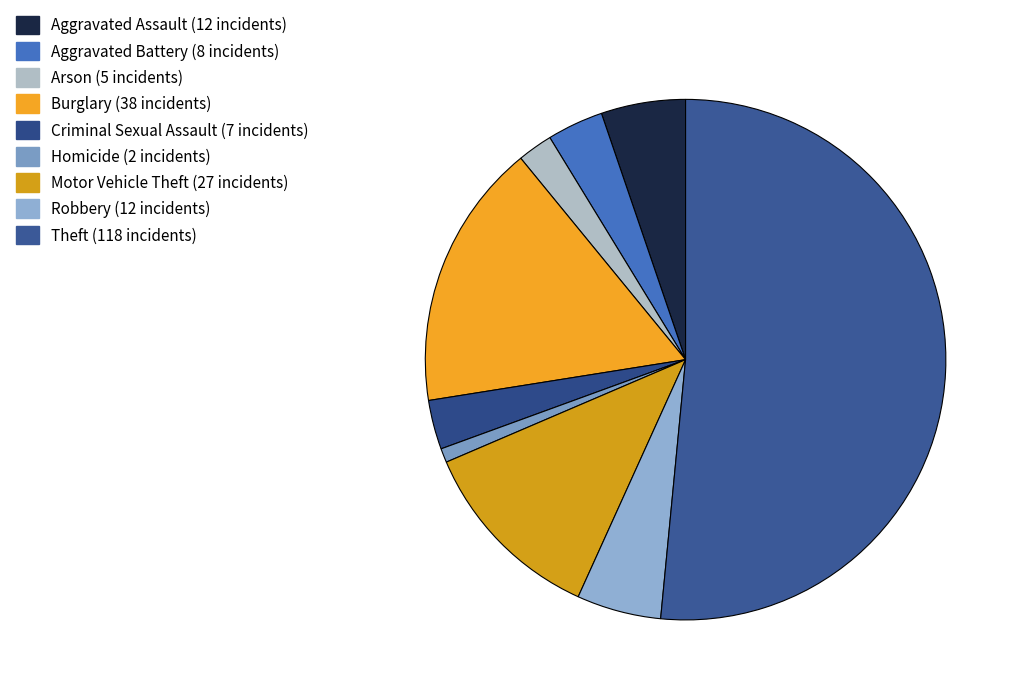

How many slices are in this pie chart?

9